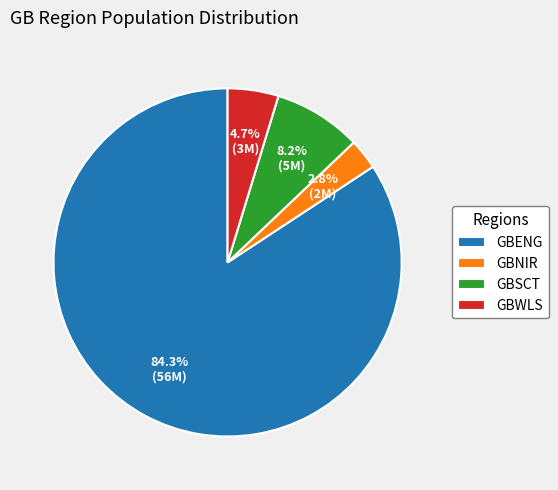

To the nearest percent, what is the difference between the GBSCT and GBENG slice percentages?

76%